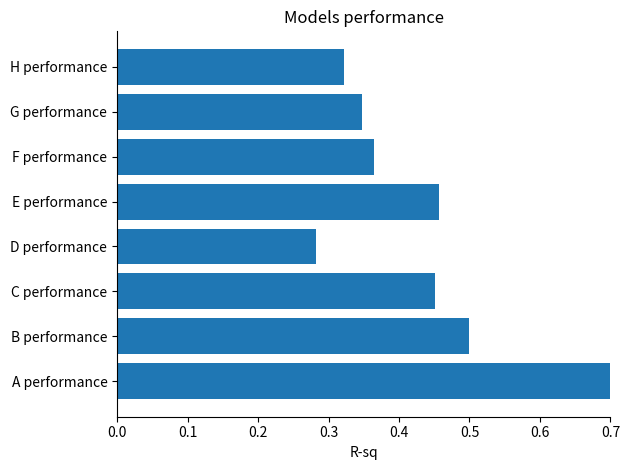

Rank the categories by value from lowest to highest.

D performance, H performance, G performance, F performance, C performance, E performance, B performance, A performance